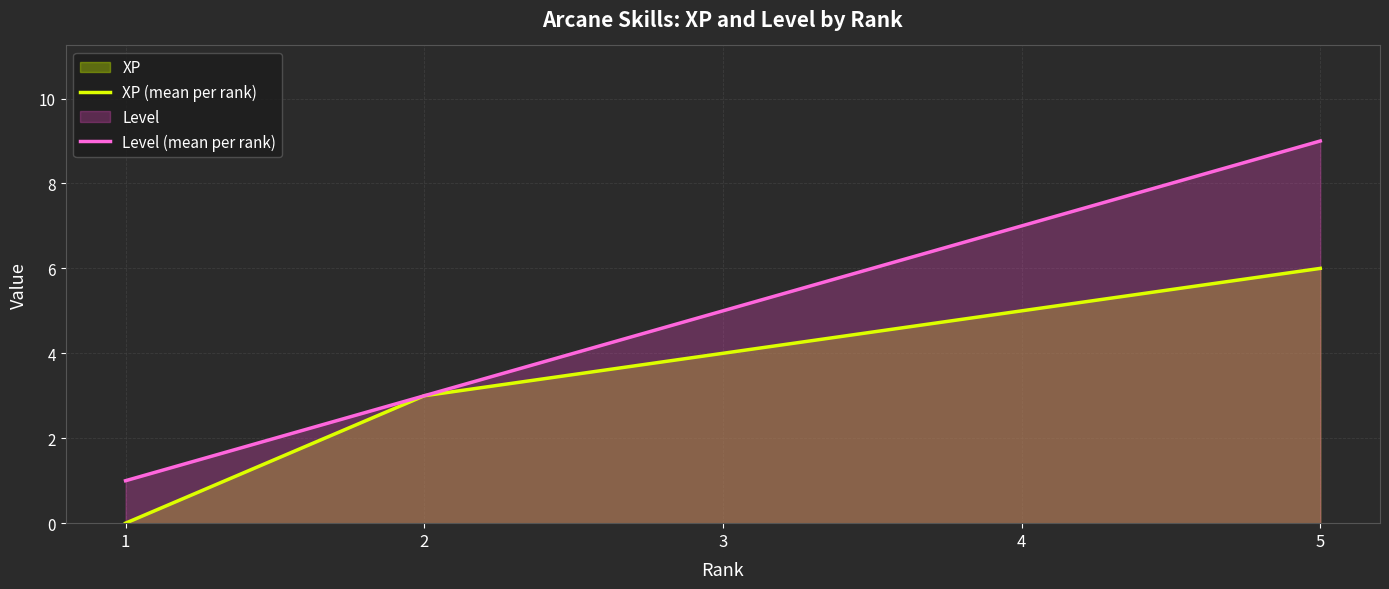

True or false: Level (mean per rank) and XP (mean per rank) cross at least once.

False